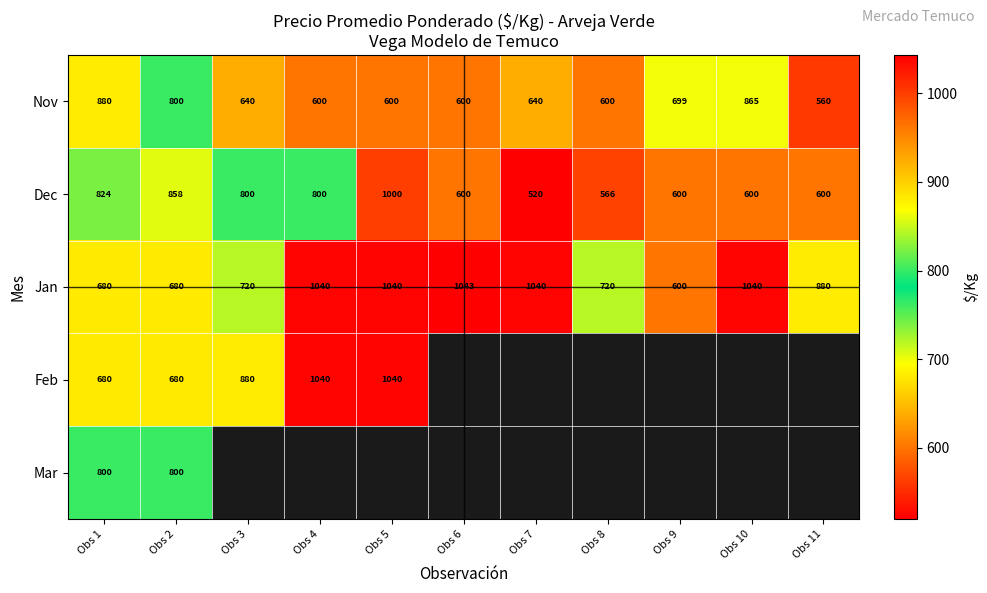

At which label does Nov reach its peak?

Obs 1